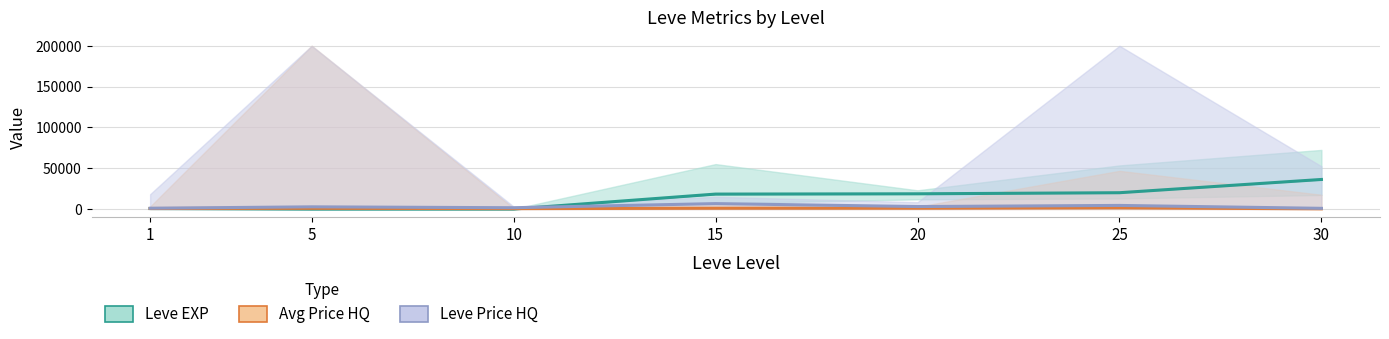

At how many categories does at least one series exceed 4143?

4